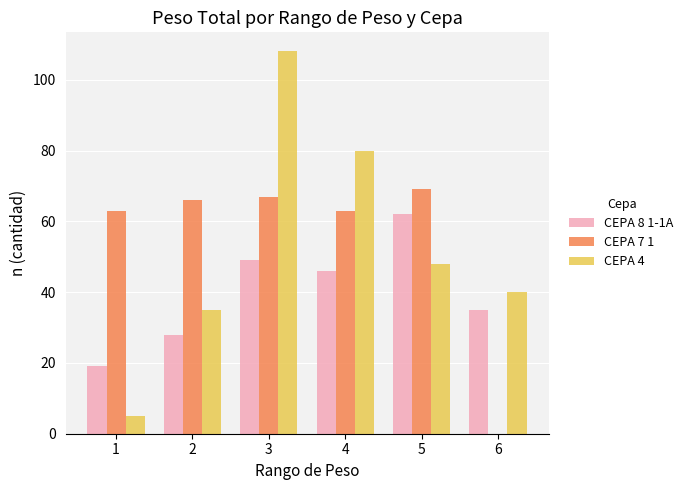

Which series has the widest spread of values?

CEPA 4